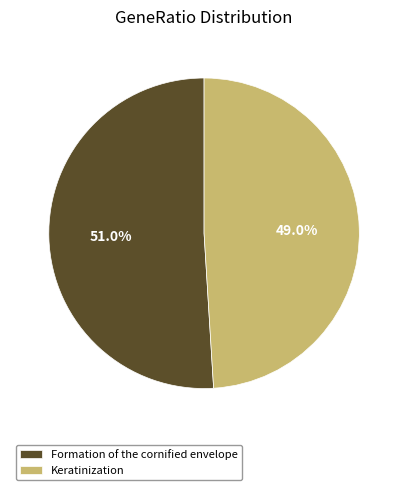

What is the smallest slice in the pie chart?

Keratinization